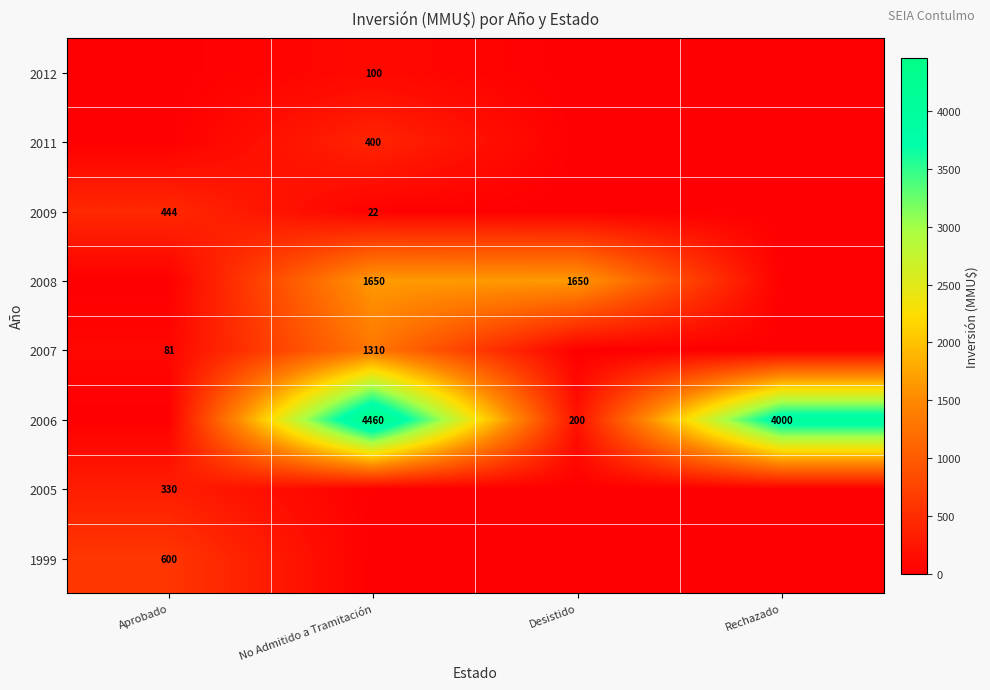

True or false: 2007 has a value of 1310 at No Admitido a Tramitación.

True